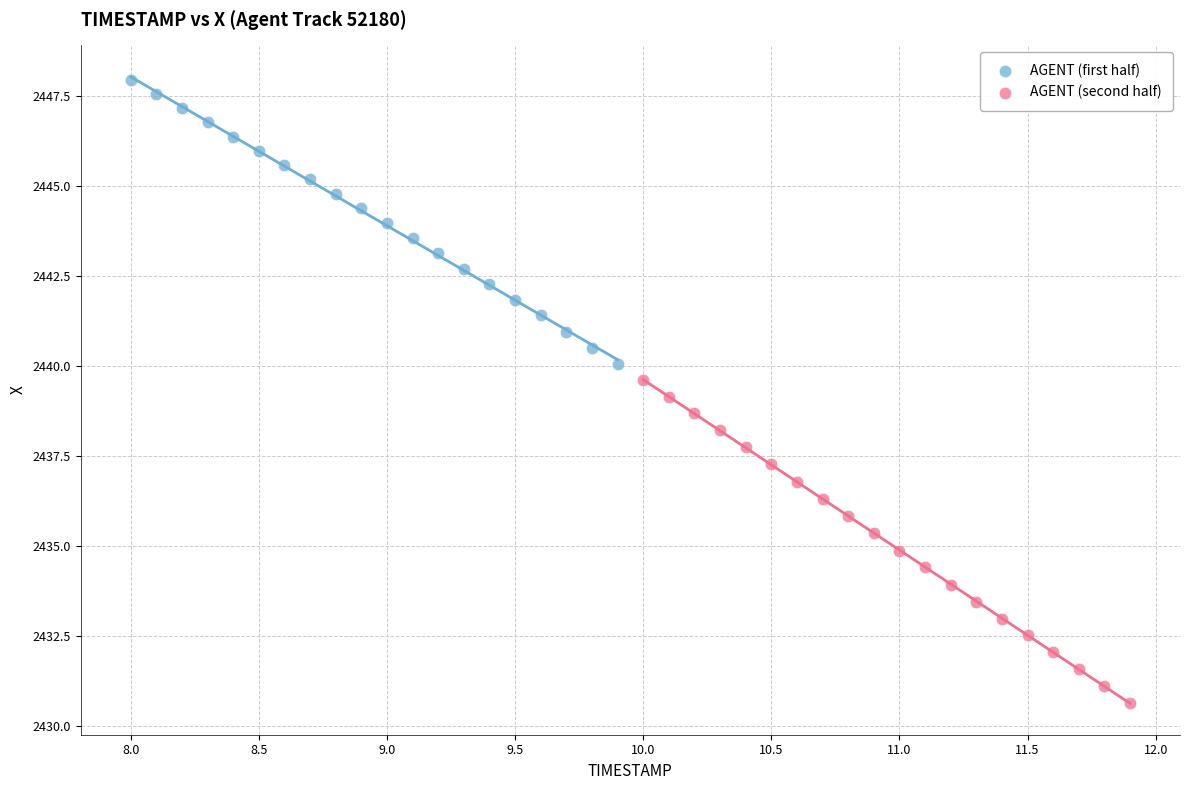

What are all the series names shown in the legend?

AGENT (first half), AGENT (second half)